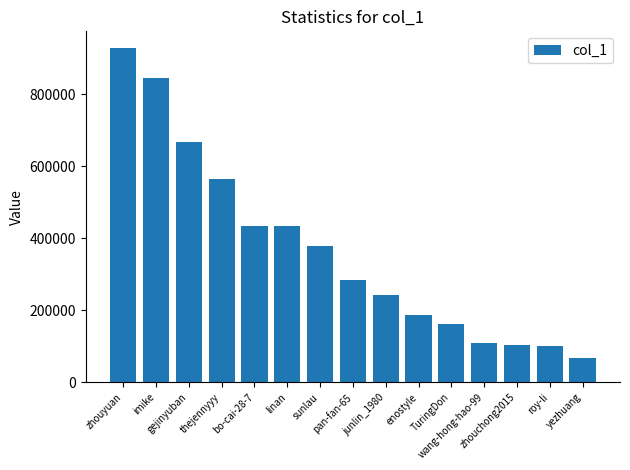

What is the value of the 8th bar from the left?

284744